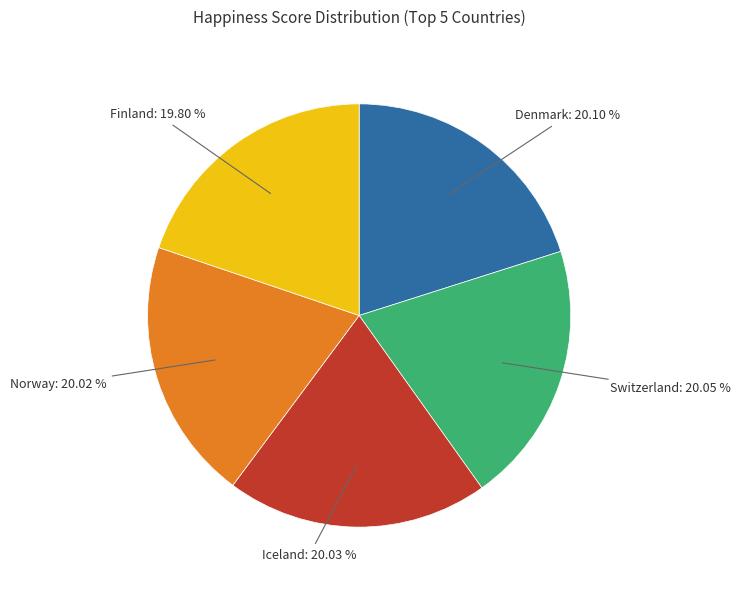

To the nearest percent, what portion does Switzerland represent?

20%